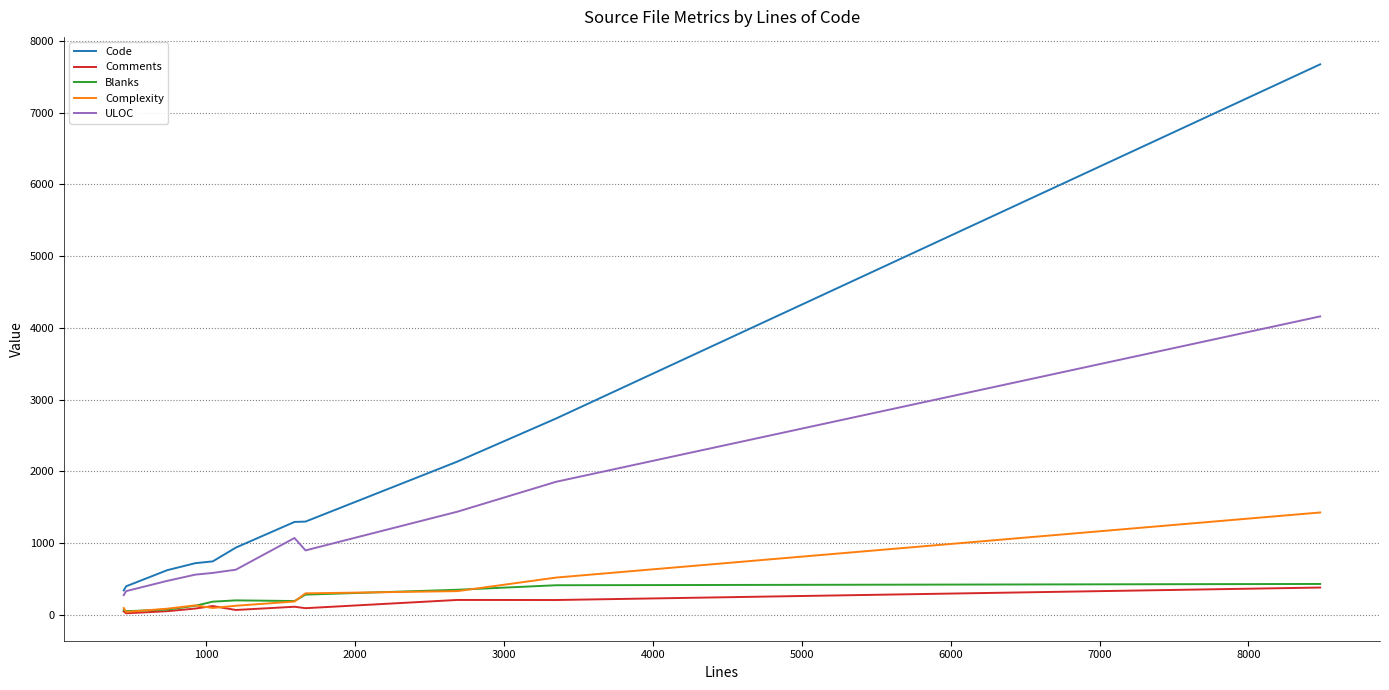

True or false: Complexity and Code intersect in this chart.

False